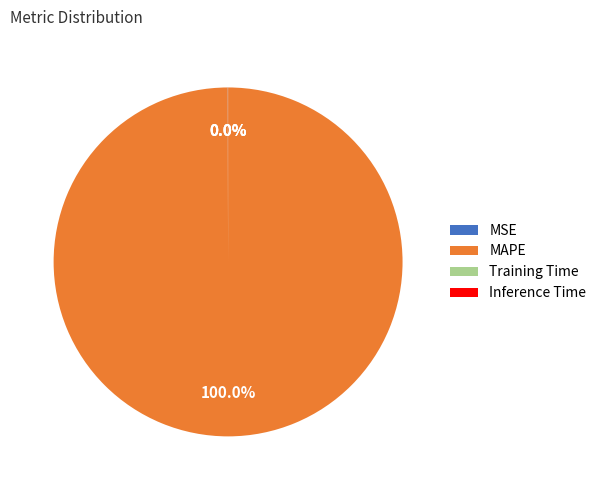

What is the largest slice in the pie chart?

MAPE